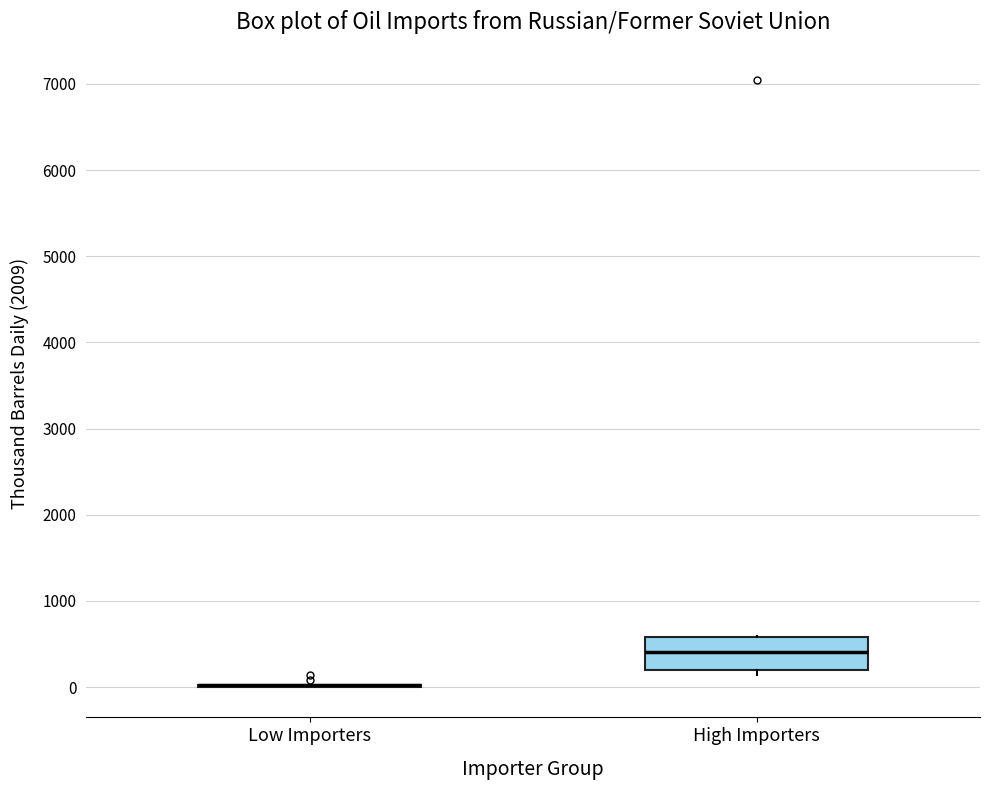

Reading left to right, read every box against the y-axis: the position of its median line, the range the box covers, and the ends of its whiskers. The values are not printed on the chart, so give them approximately, as read against the axis.

Low Importers: box collapsed to a line at 0, whiskers 0 to 0
High Importers: median 400, box 200 to 600, whiskers 100 to 600